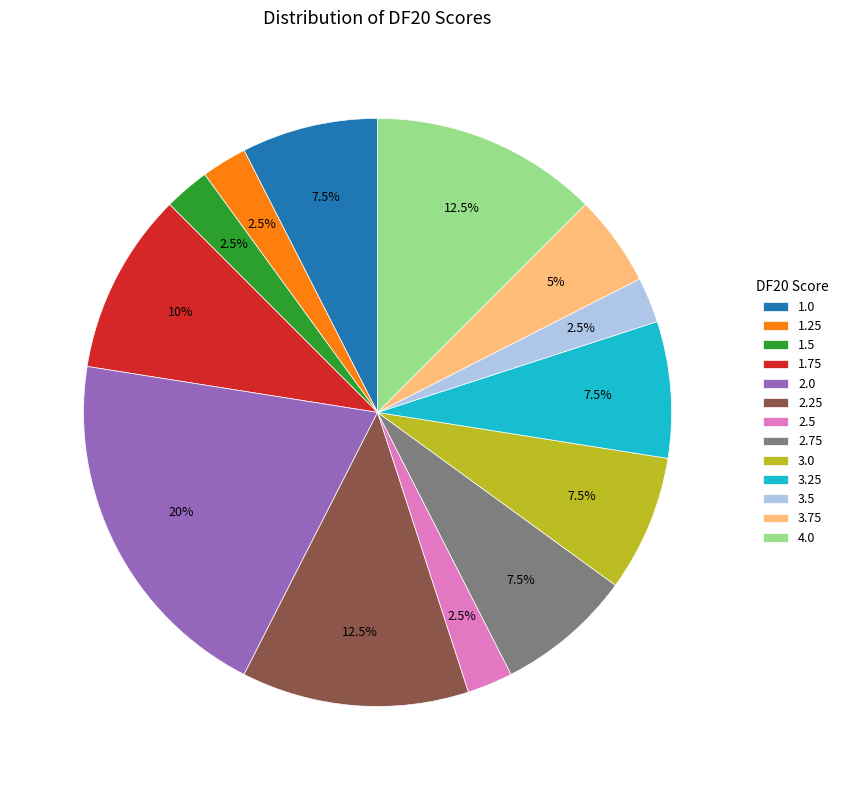

Count the number of slices in the pie.

13